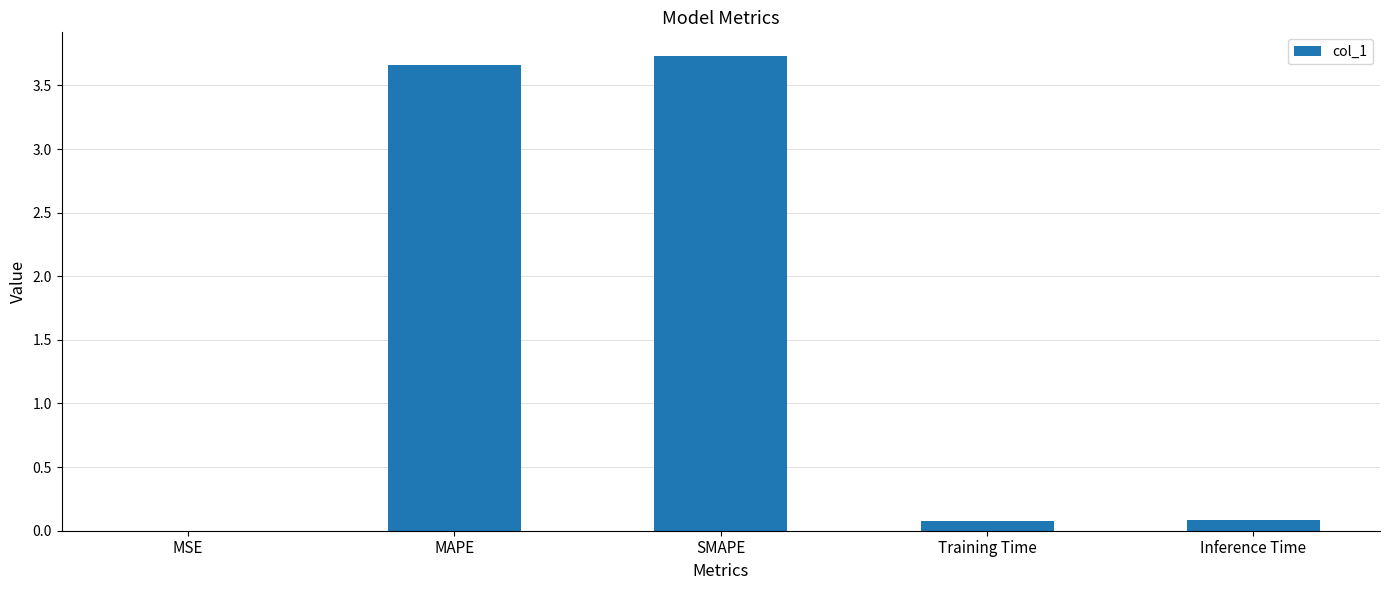

True or false: the data shows 5.7 at MAPE.

False